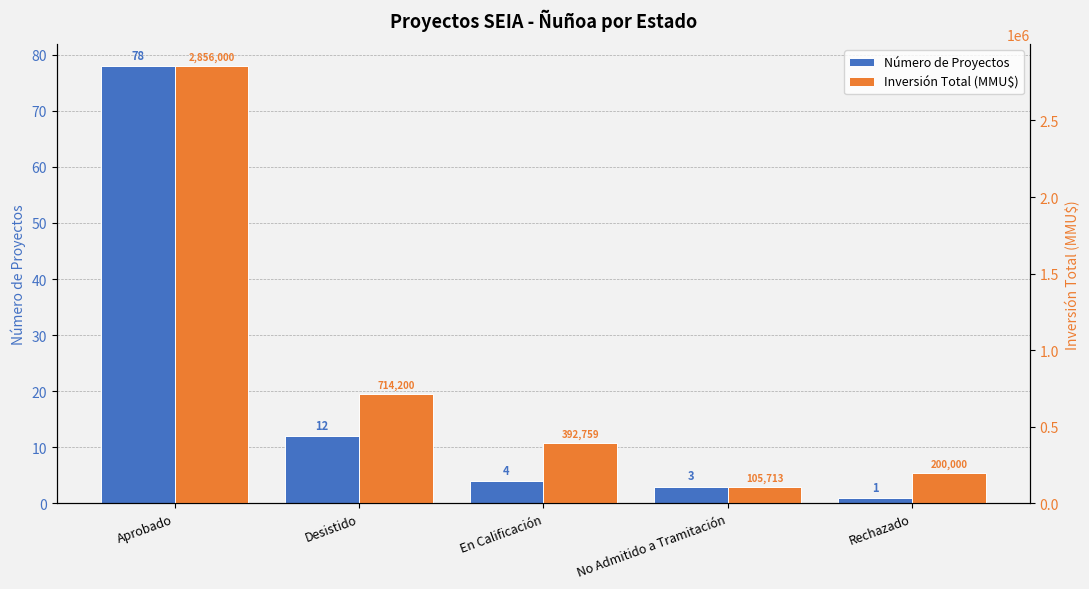

What is the minimum value shown in the chart?

1